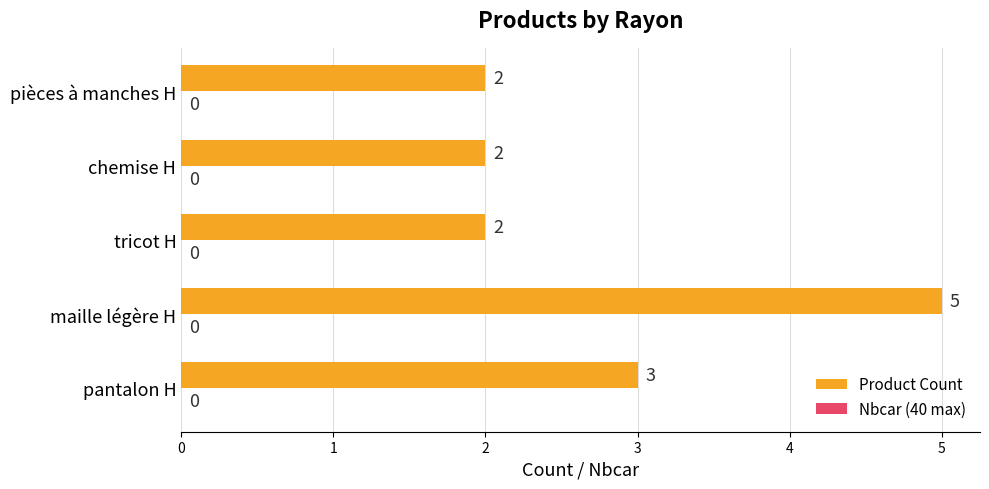

How many bars are there in total?

5